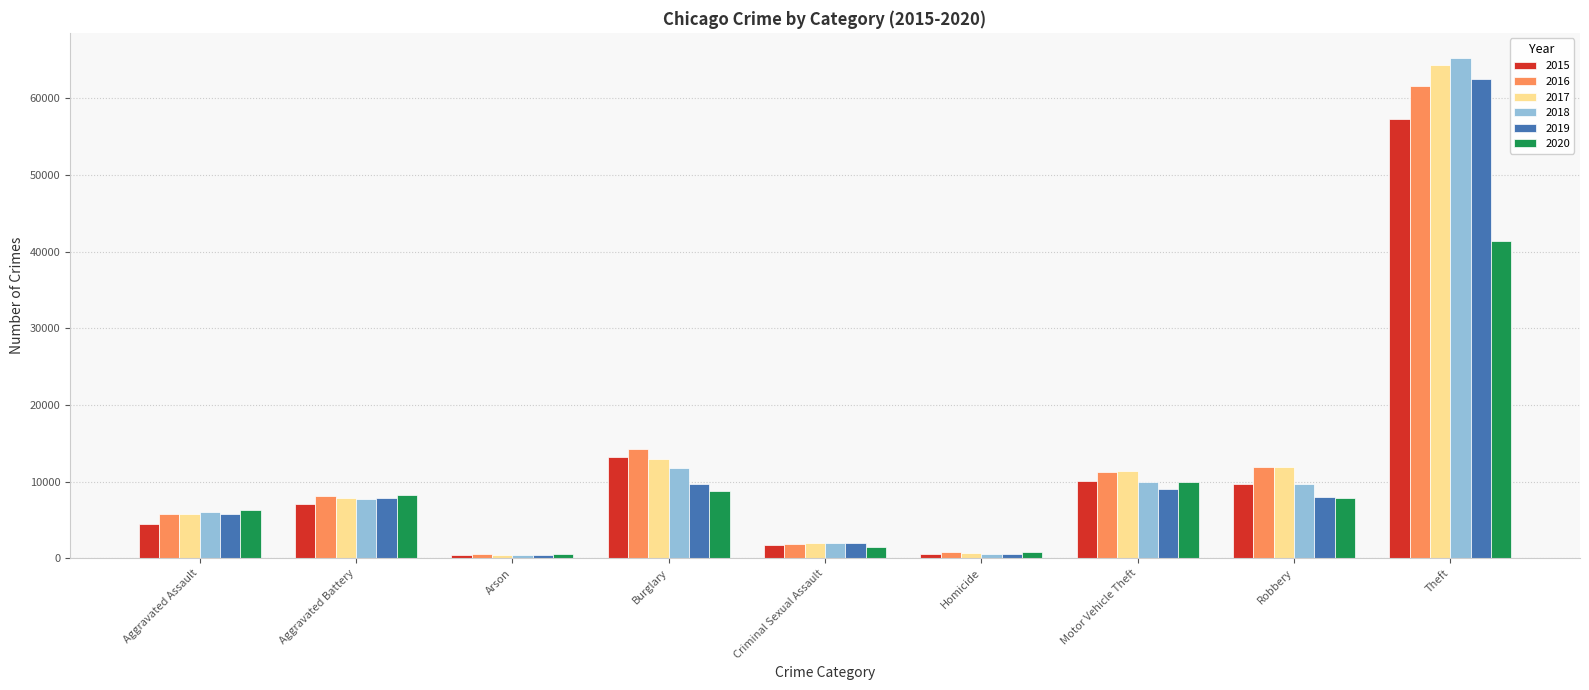

How many groups of bars are there?

9